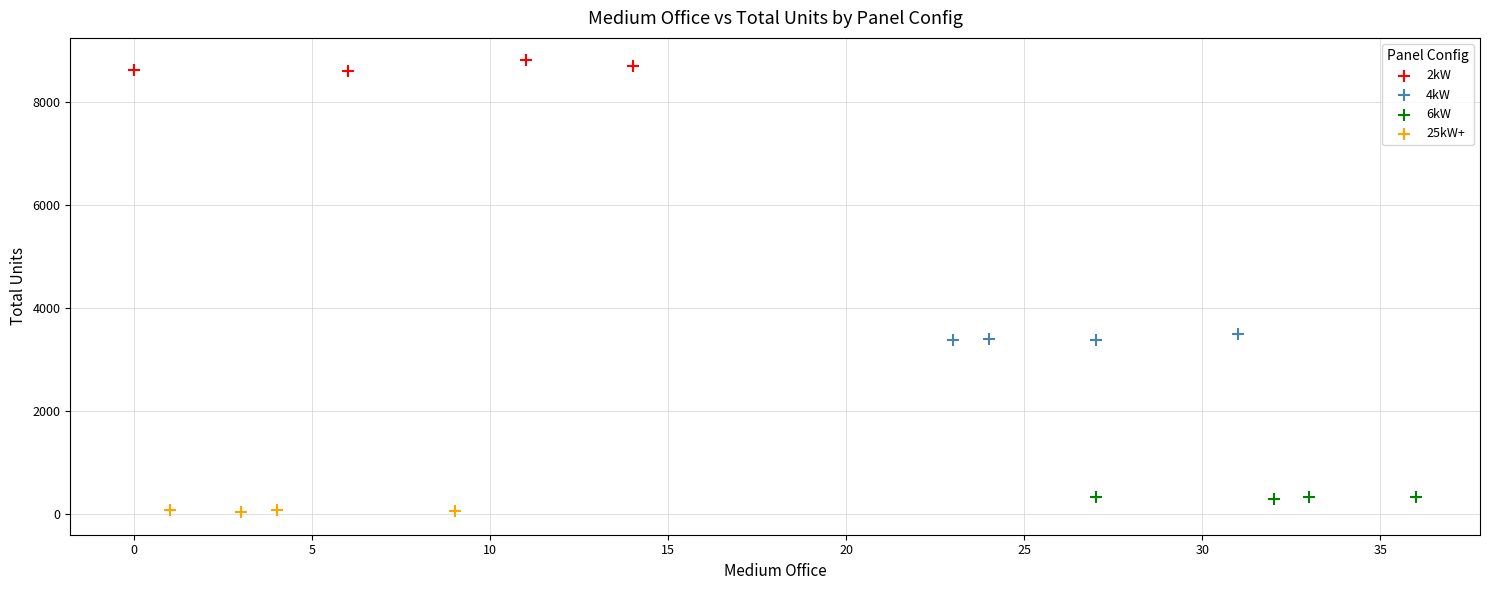

Which series reaches the maximum Y coordinate?

2kW